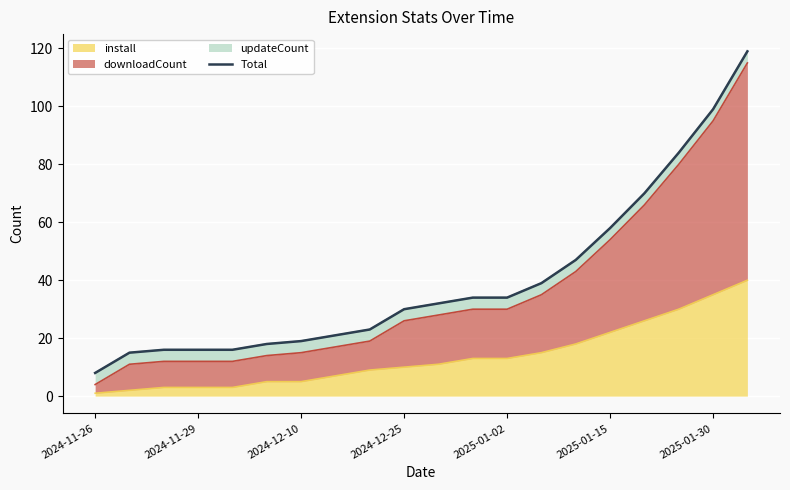

Is it true that install equals 5 at 2024-12-10?

True